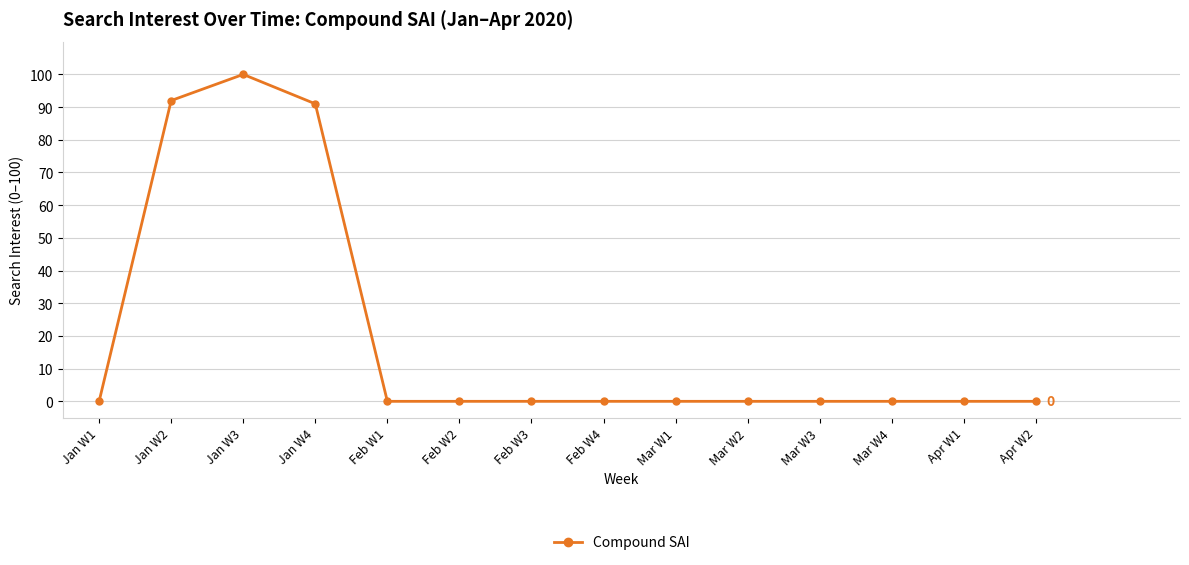

Reading left to right, list all the values displayed in this chart.

Jan W1=0	Jan W2=92	Jan W3=100	Jan W4=91	Feb W1=0	Feb W2=0	Feb W3=0	Feb W4=0	Mar W1=0	Mar W2=0	Mar W3=0	Mar W4=0	Apr W1=0	Apr W2=0